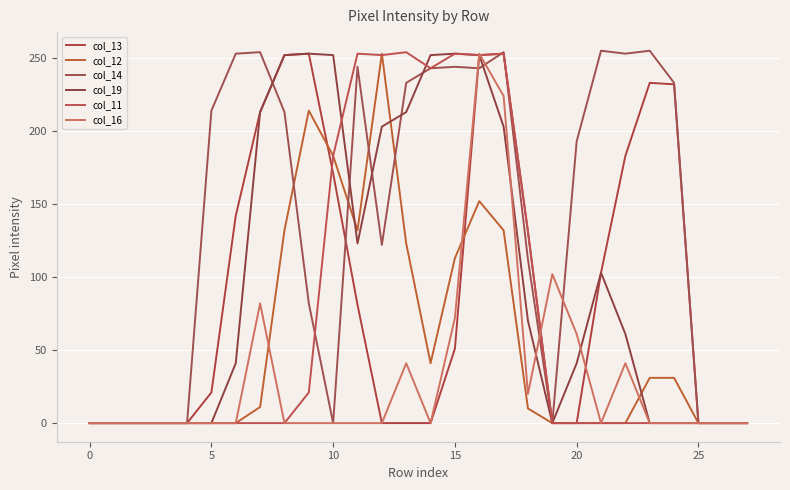

How many lines are shown in the chart?

6